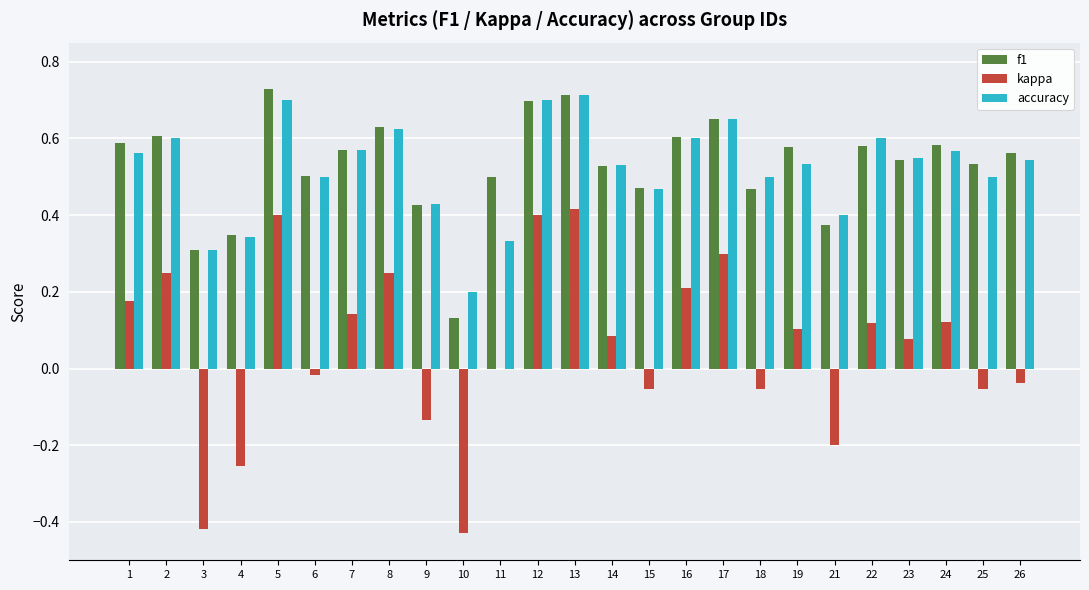

How many distinct data groups are displayed?

3